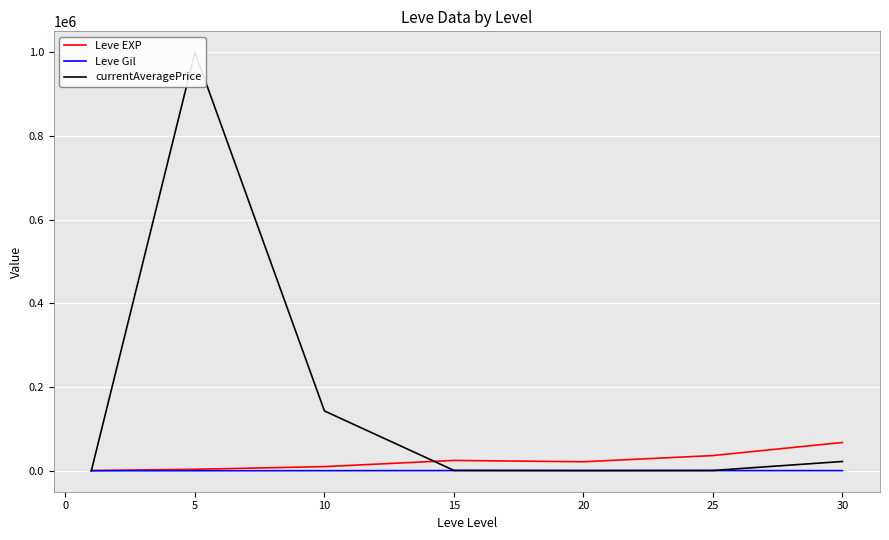

How many interior local valleys does the currentAveragePrice series have?

1